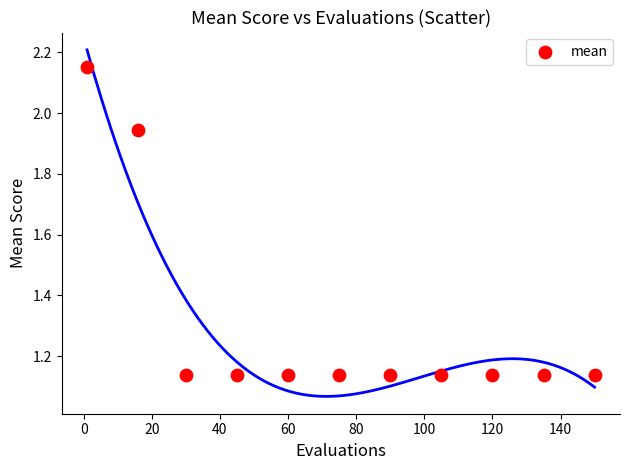

What is the average Y value?

1.3